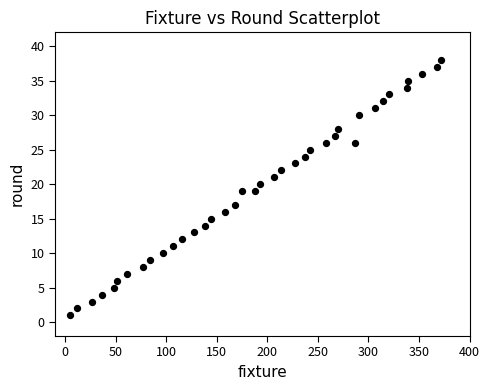

What is the range of X values (max minus min)?

367